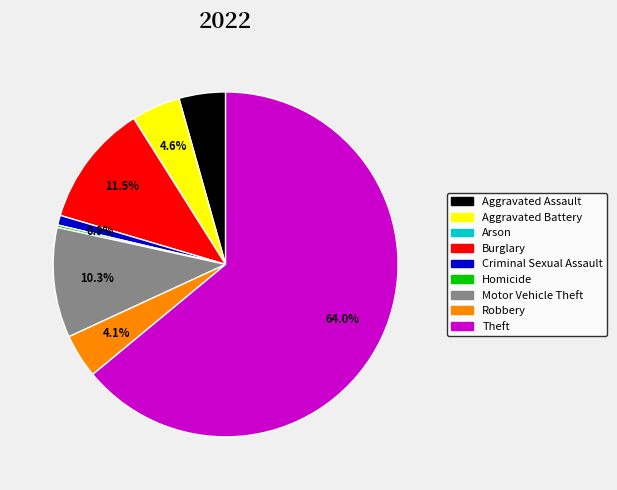

Between Robbery and Motor Vehicle Theft, which is larger?

Motor Vehicle Theft